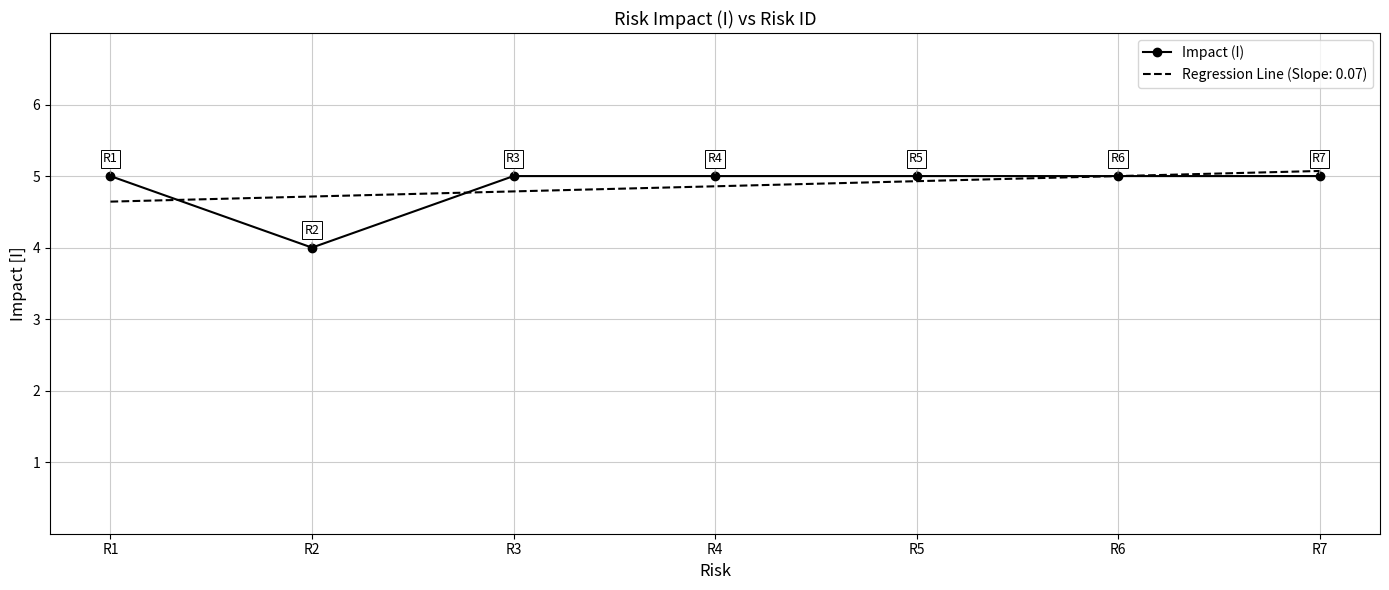

What is the total value across all series at R7?

10.1